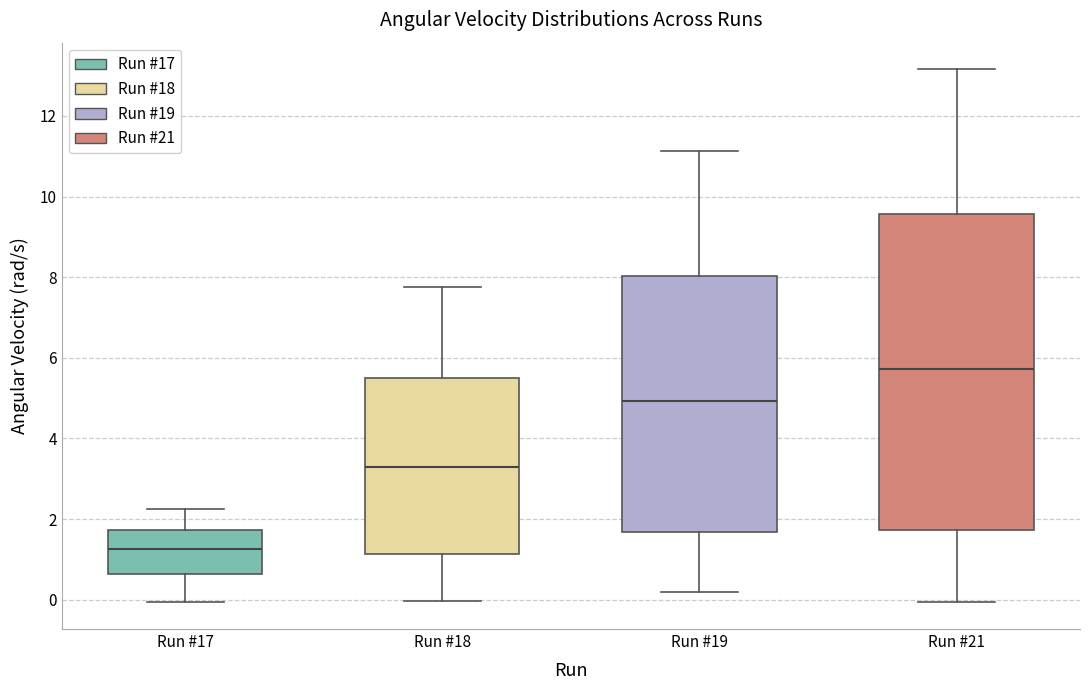

Reading left to right, transcribe this box plot: for each box, give where its median line is, the range the box spans, and where its two whiskers end, as read against the y-axis. The values are not printed on the chart, so give them approximately, as read against the axis.

Run #17: median 1.2, box 0.6 to 1.8, whiskers 0.0 to 2.2
Run #18: median 3.2, box 1.2 to 5.4, whiskers 0.0 to 7.8
Run #19: median 5.0, box 1.6 to 8.0, whiskers 0.2 to 11.2
Run #21: median 5.8, box 1.8 to 9.6, whiskers 0.0 to 13.2